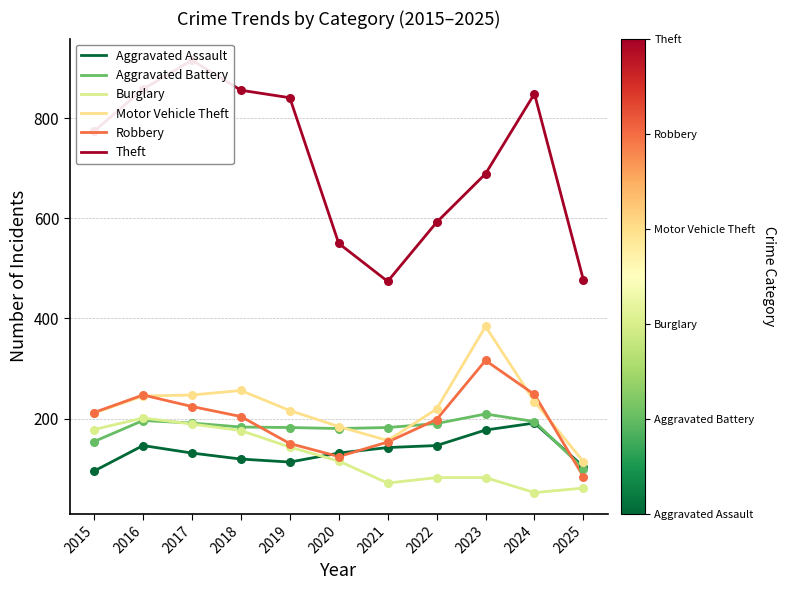

At how many categories does at least one series exceed 731?

6